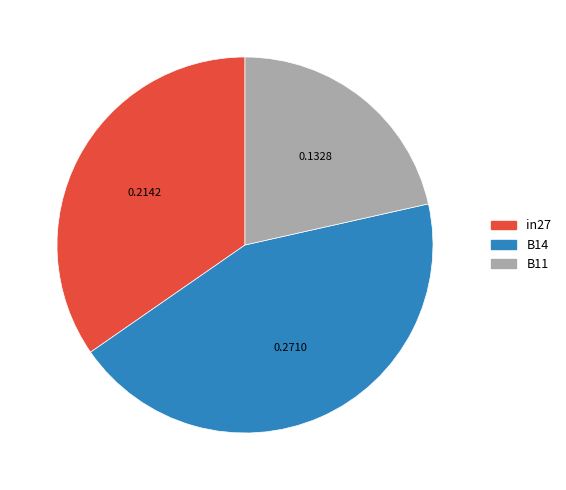

Between B14 and in27, which is larger?

B14